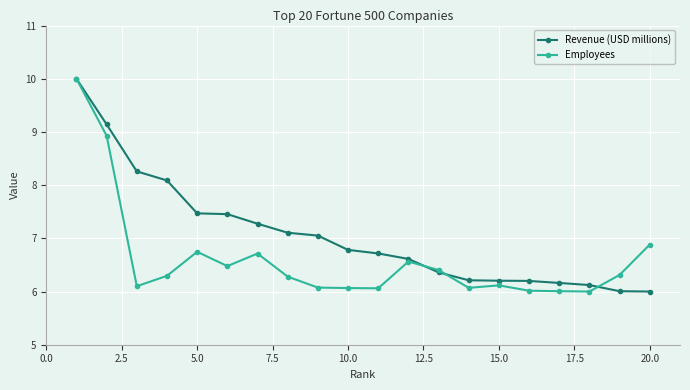

True or false: Employees has more than 1 points higher than both neighbors.

True